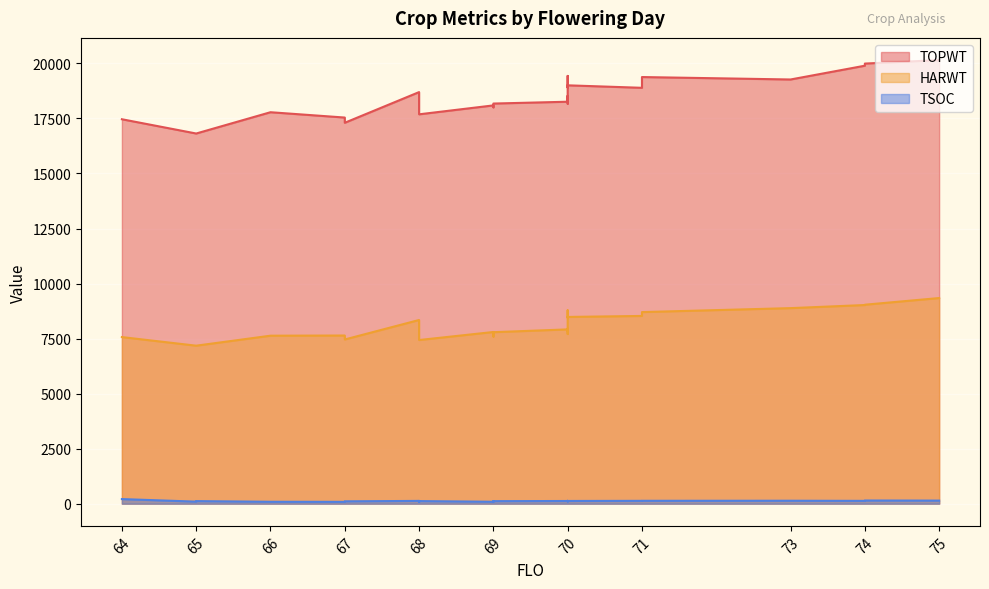

Which label corresponds to the largest value in the chart?

75